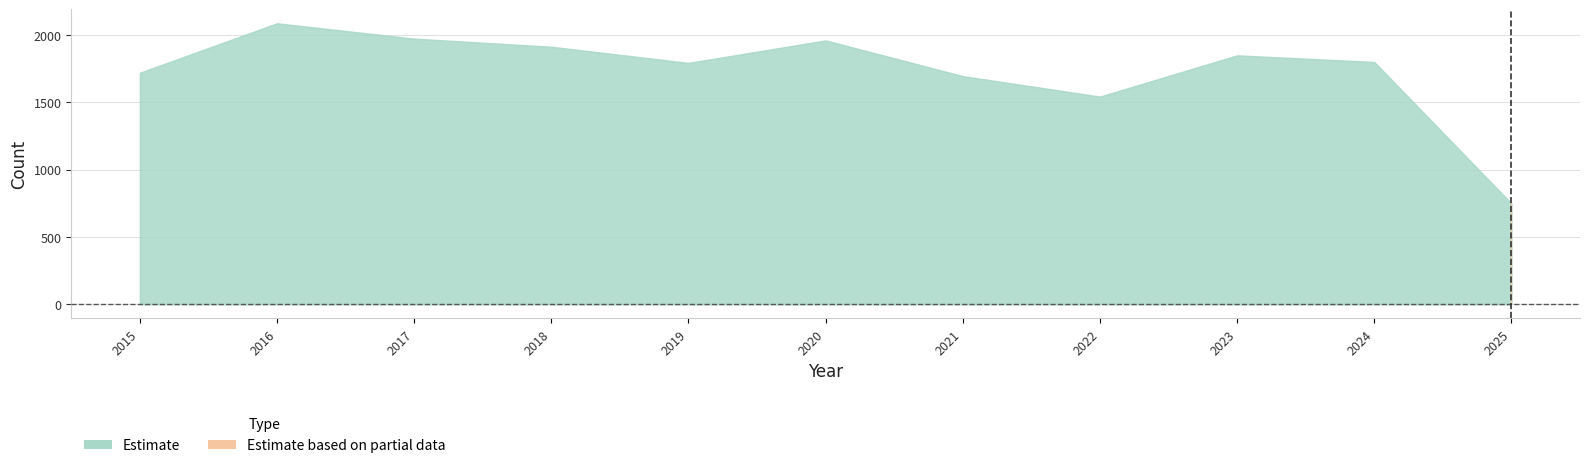

Is it true that Total equals 2870 at 2019?

False